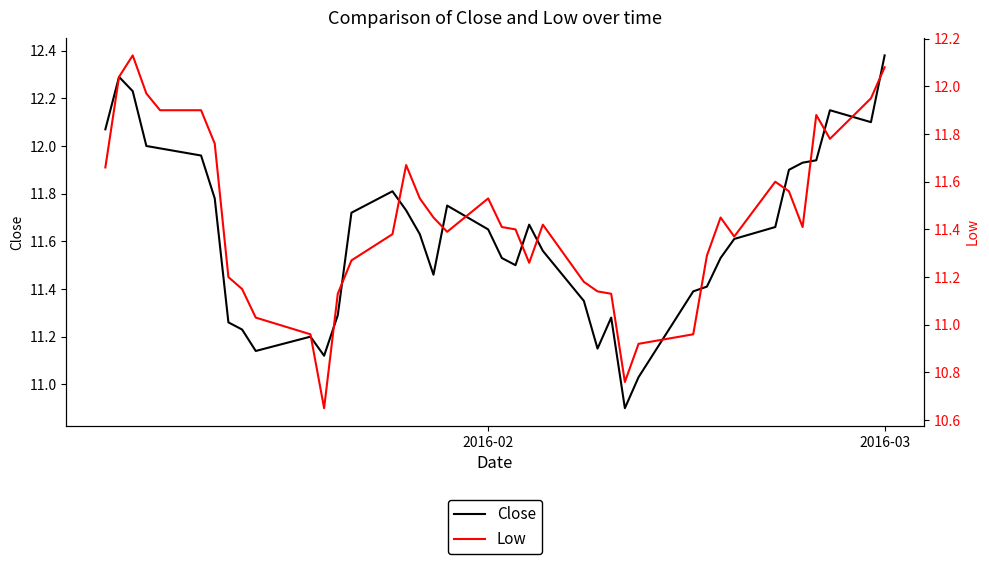

What is the maximum value shown in the chart?

12.4